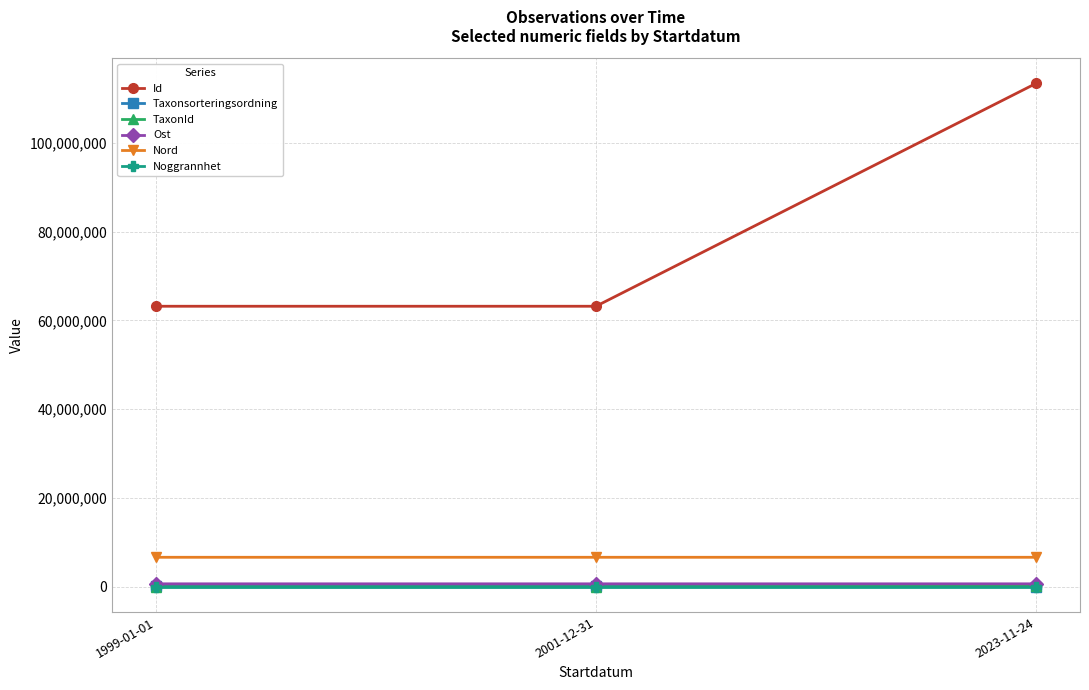

At which category is the sum across all series the highest?

2023-11-24